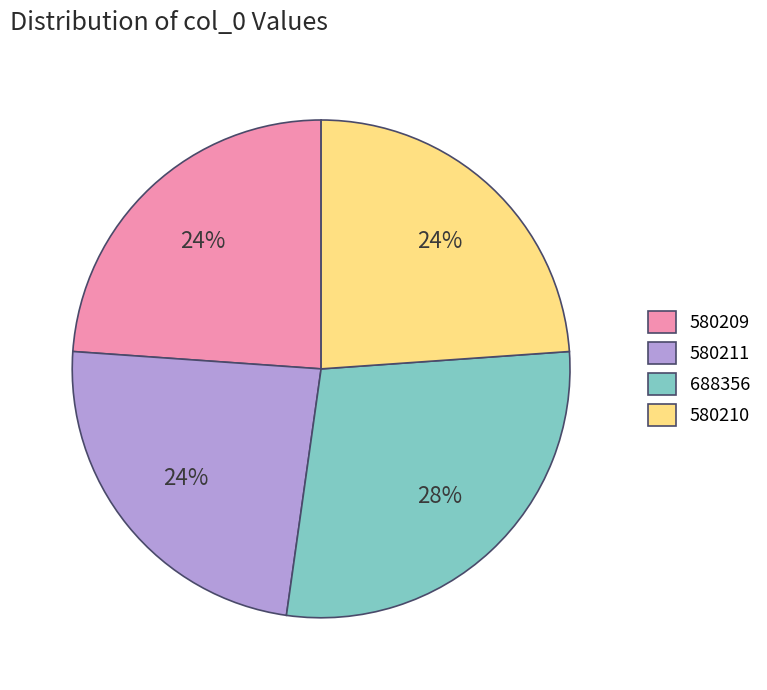

To the nearest percent, what portion does 688356 represent?

28%